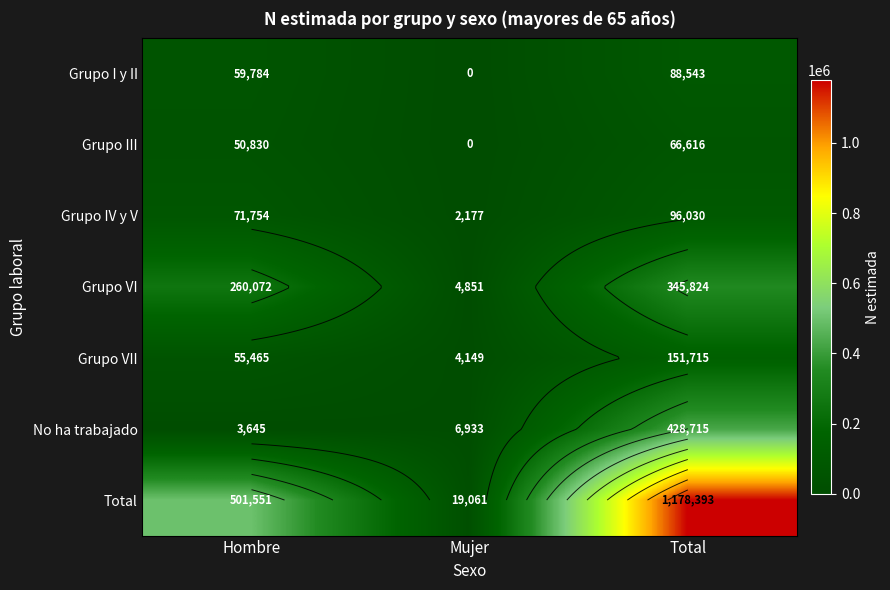

What is the minimum value for Grupo IV y V?

2177